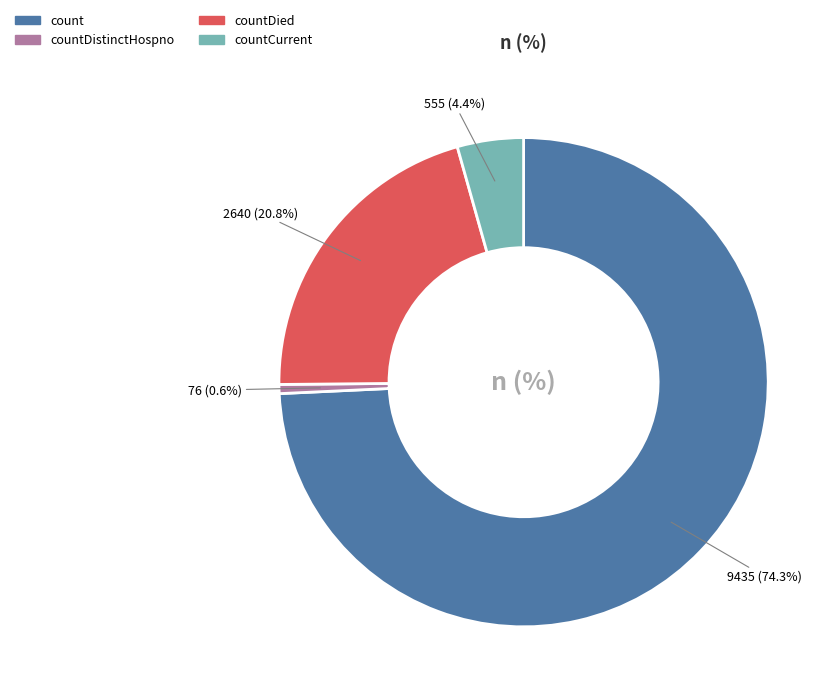

Does any single category account for the majority?

Yes